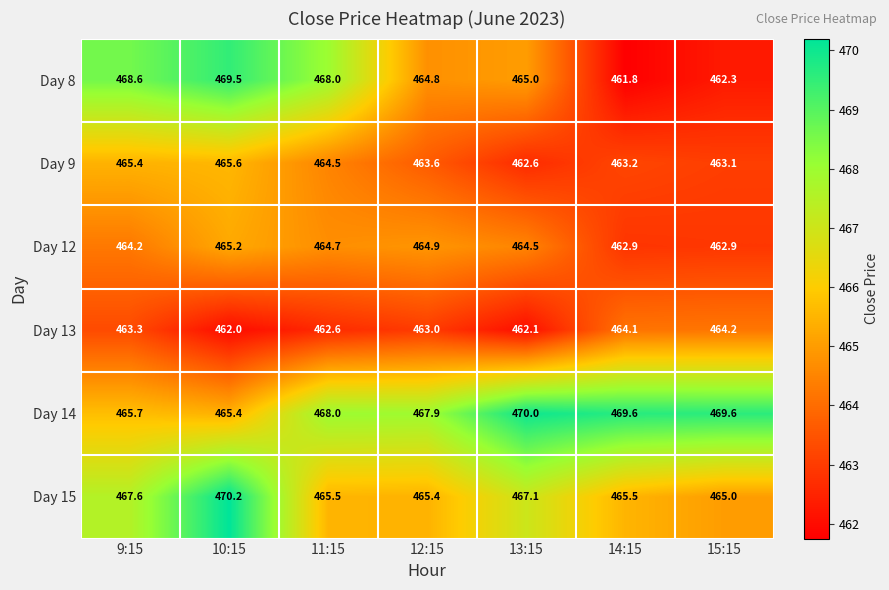

What is the greatest value displayed?

470.2